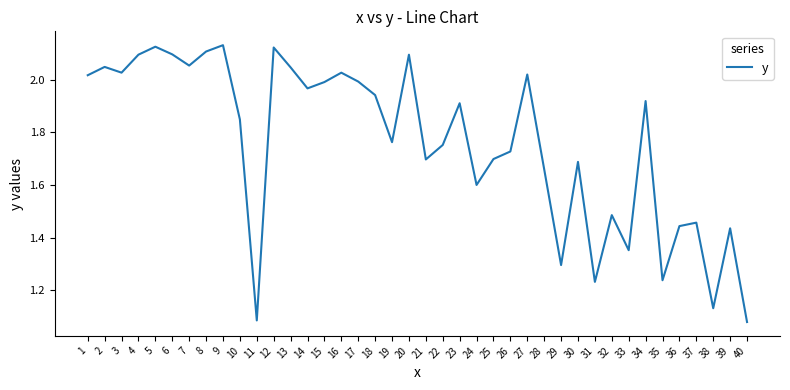

Count the number of data series in this chart.

1